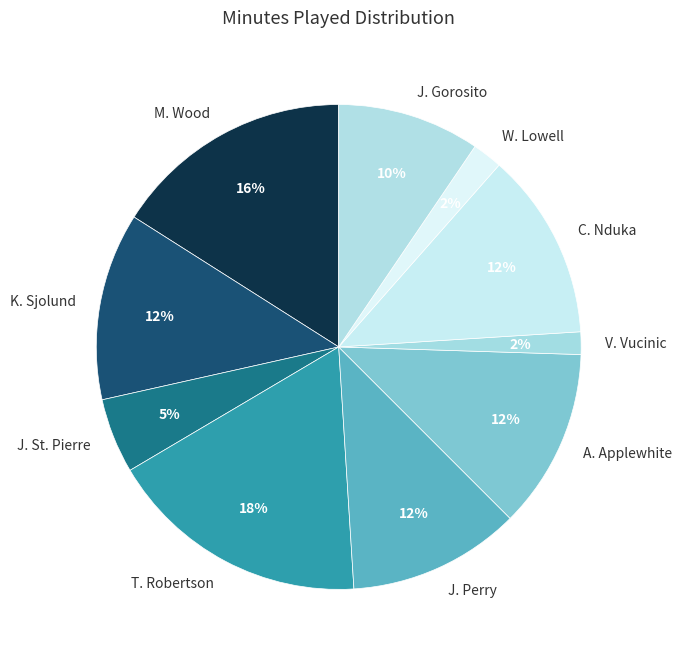

How many segments does this pie chart have?

10